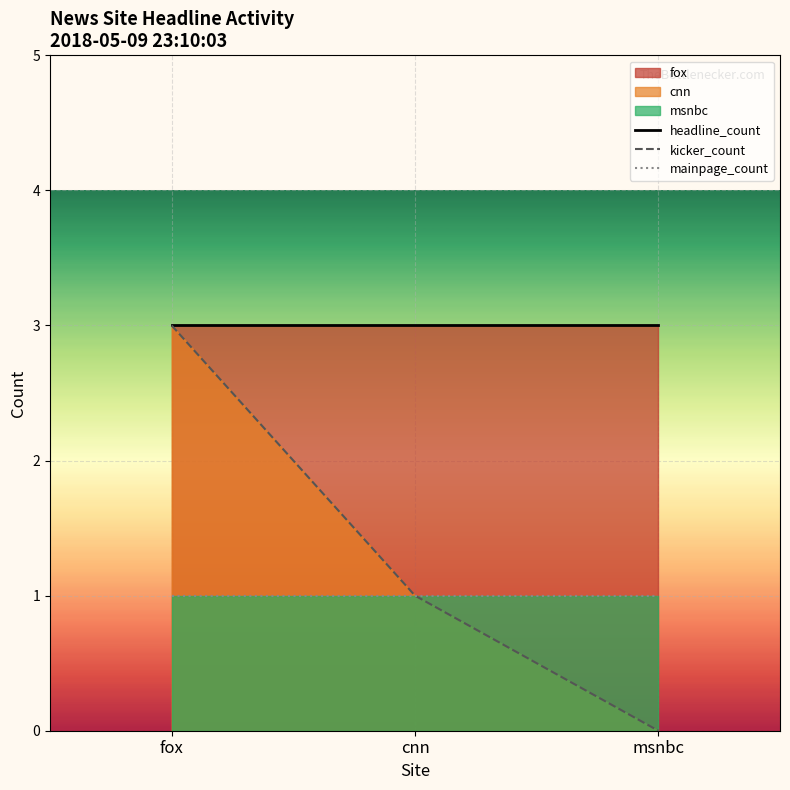

Reading left to right, extract all data points from this chart.

headline_count: 3	3	3
kicker_count: 3	1	0
mainpage_count: 1	1	1